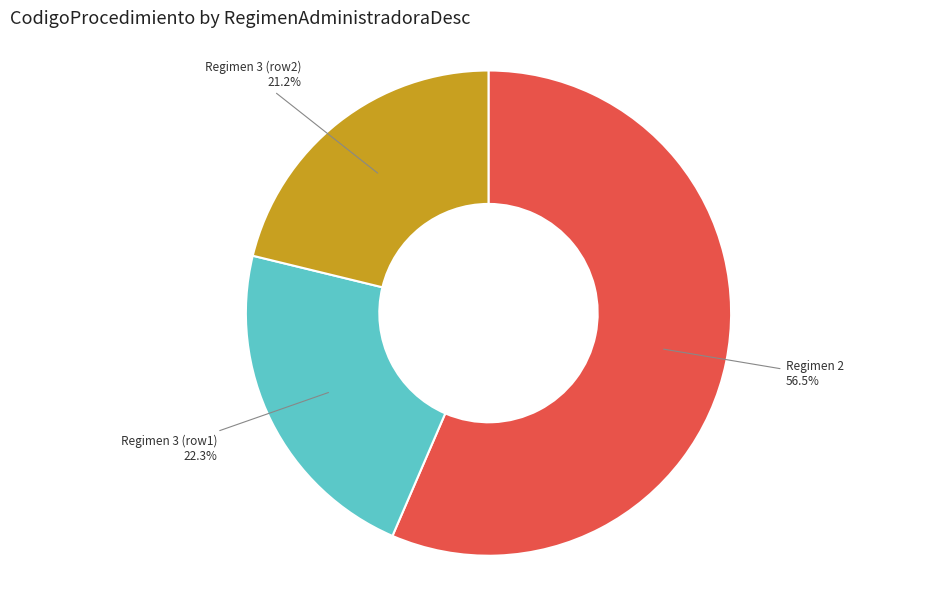

Which category accounts for the majority?

Regimen 2